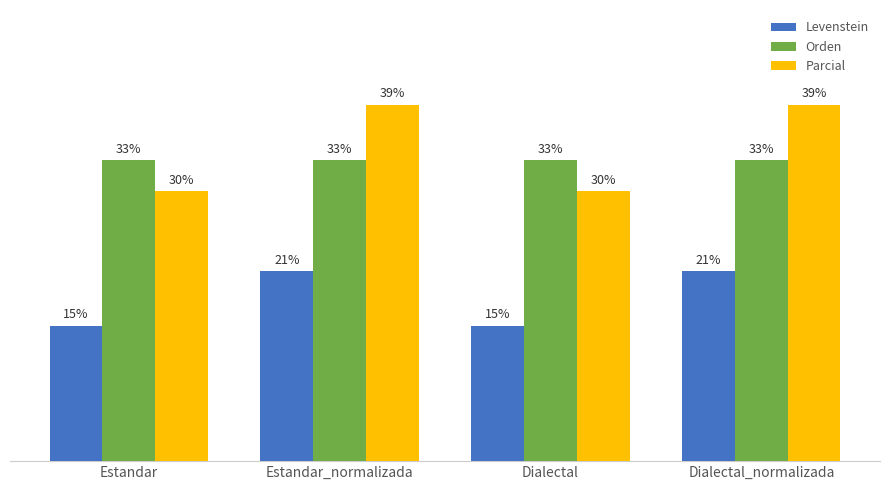

Is the value of Orden at Dialectal greater than the value of Parcial at Estandar_normalizada?

No